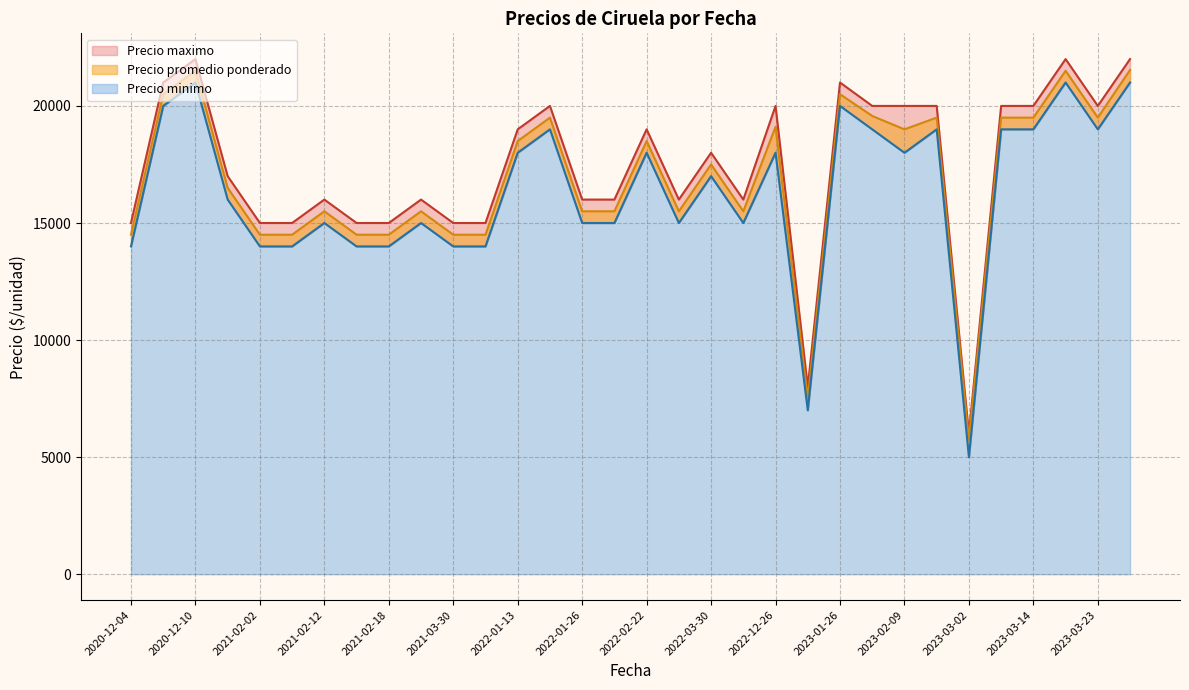

How many data points in Precio promedio ponderado are less than 18500?

17